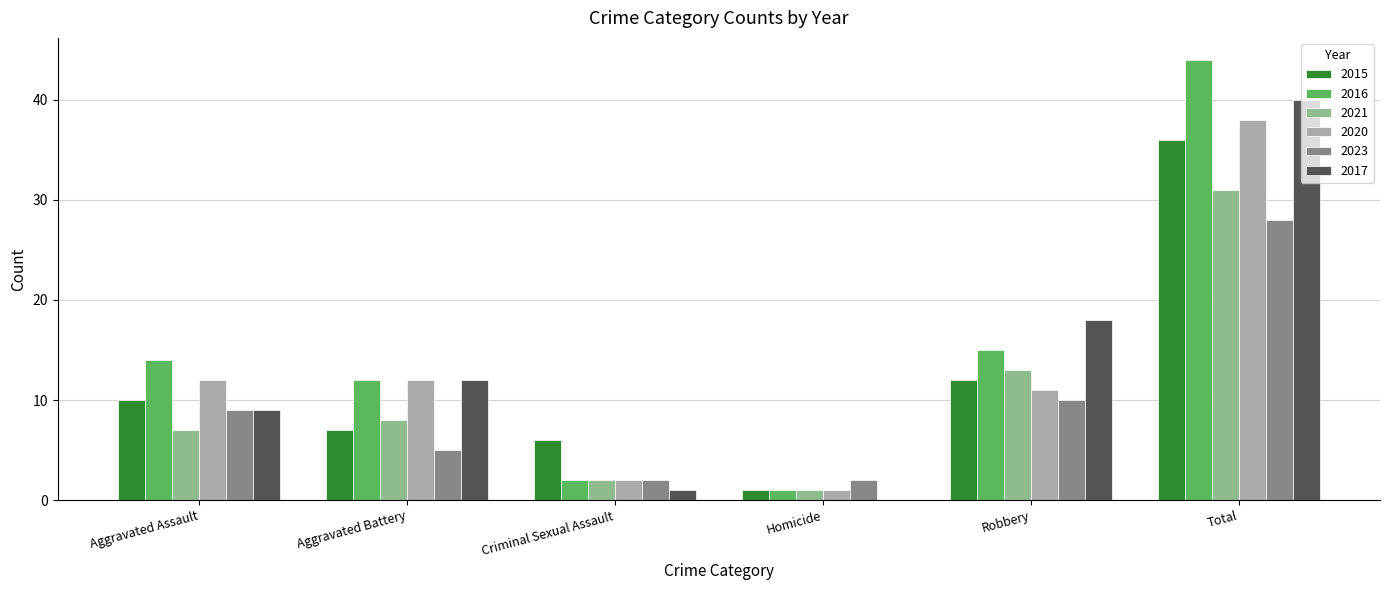

True or false: 2020 has a value of 6 at Robbery.

False